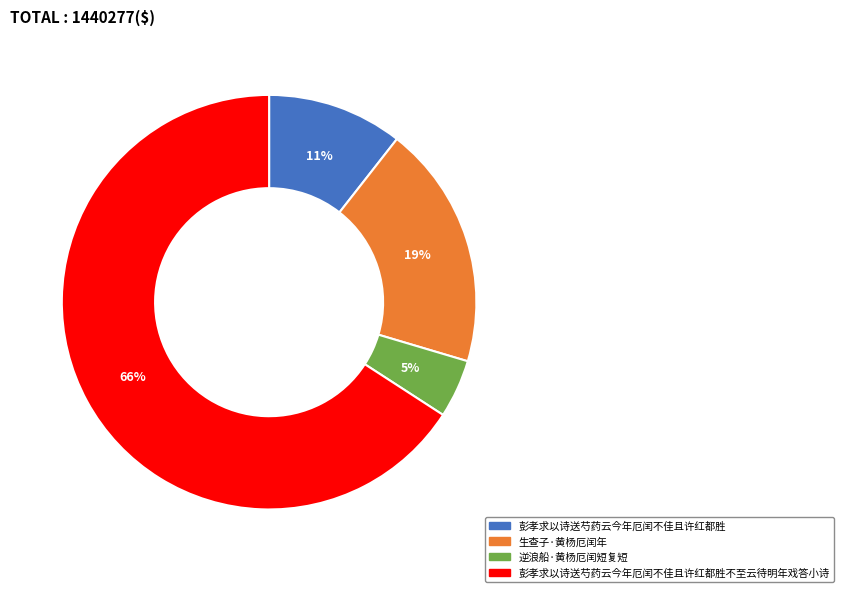

Count the number of slices in the pie.

4